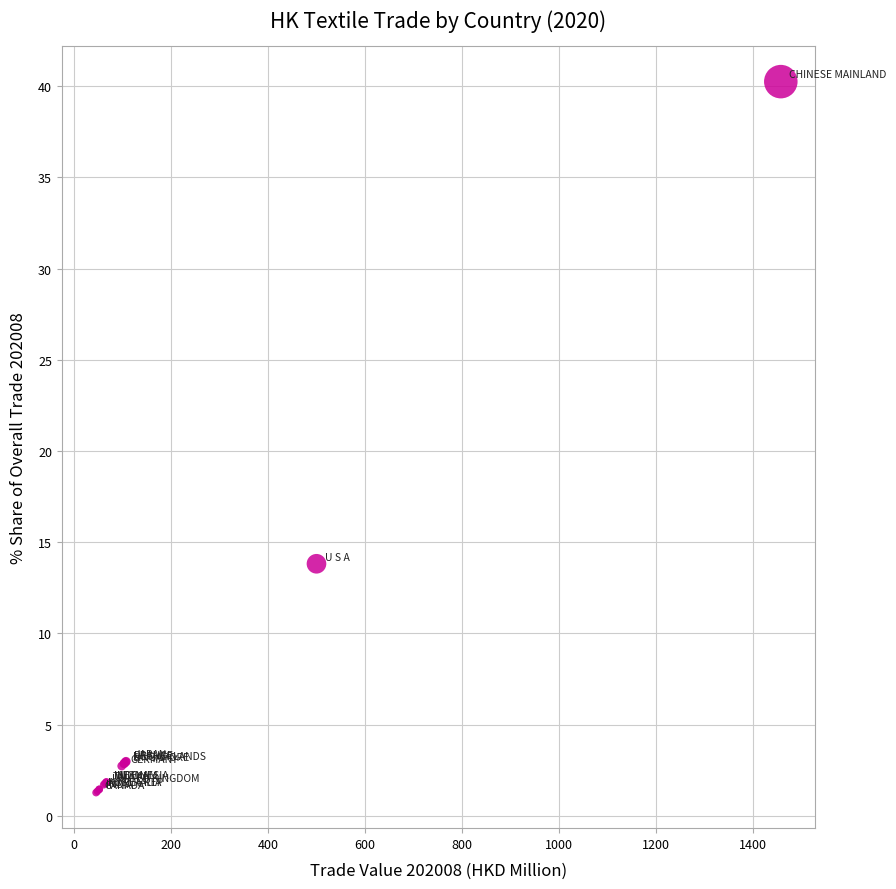

What Y value in the scatter plot is closest to 20?

13.8